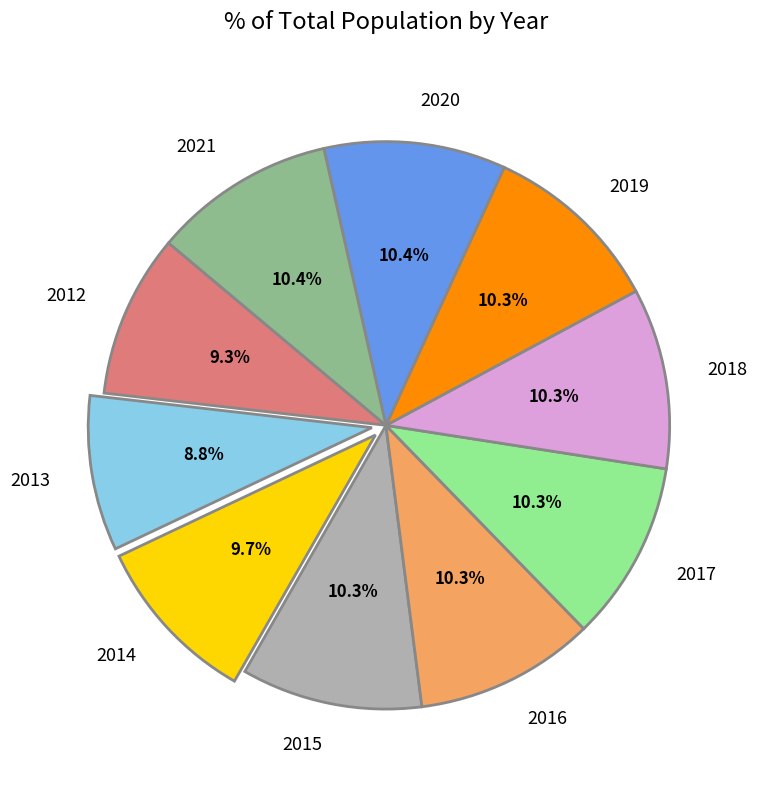

To the nearest percent, what is the average slice percentage?

10%